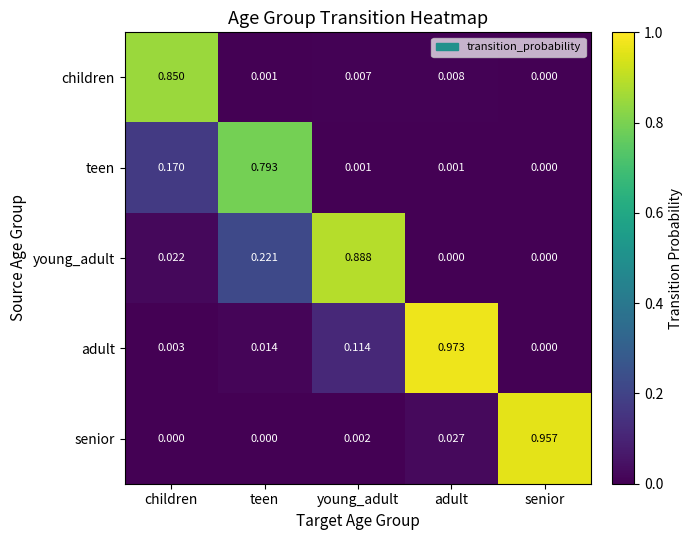

Where is teen nearest to the value 0?

senior